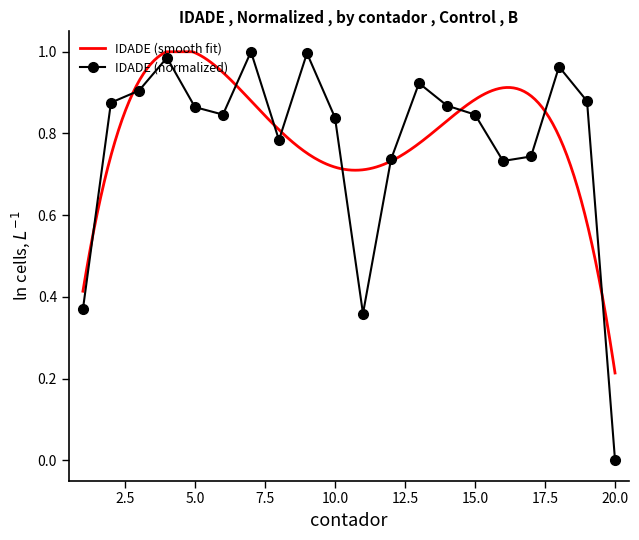

What value does the data have at 12?

0.7